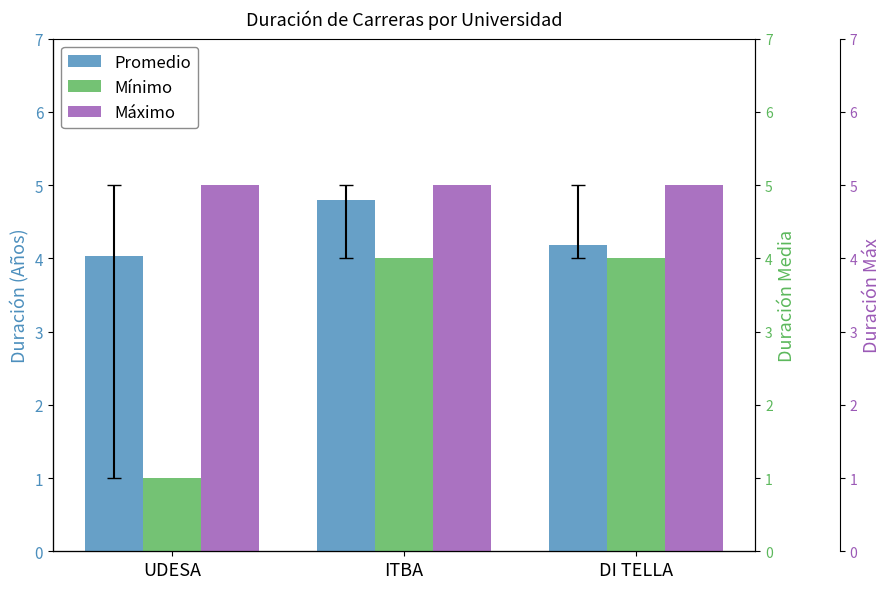

Which series changed the most between ITBA and DI TELLA?

Promedio